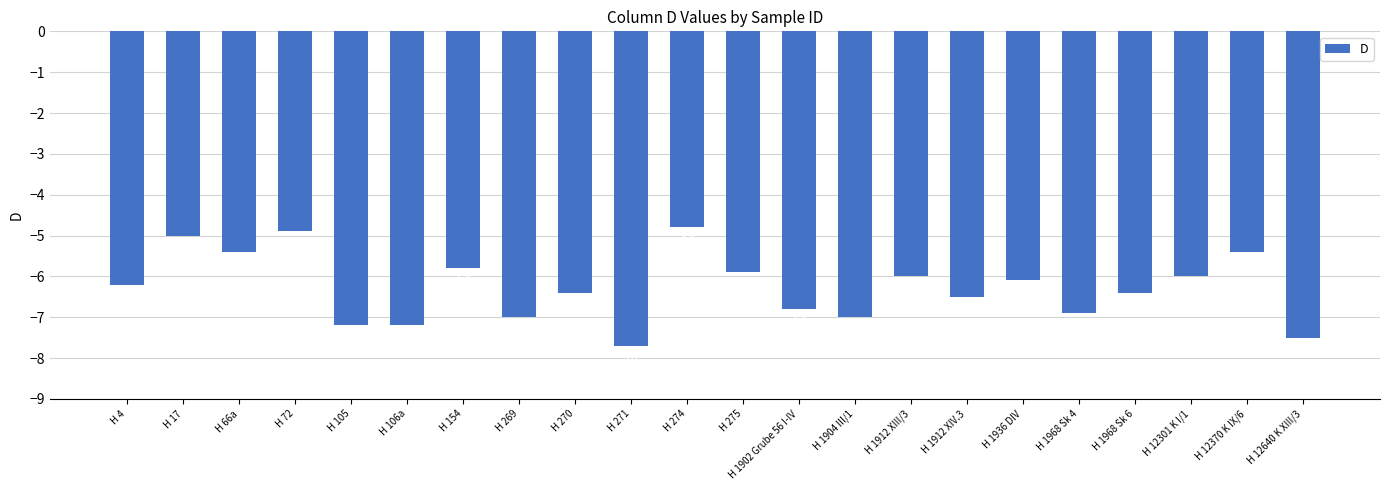

The value at H 106a is -7.2. True or false?

True